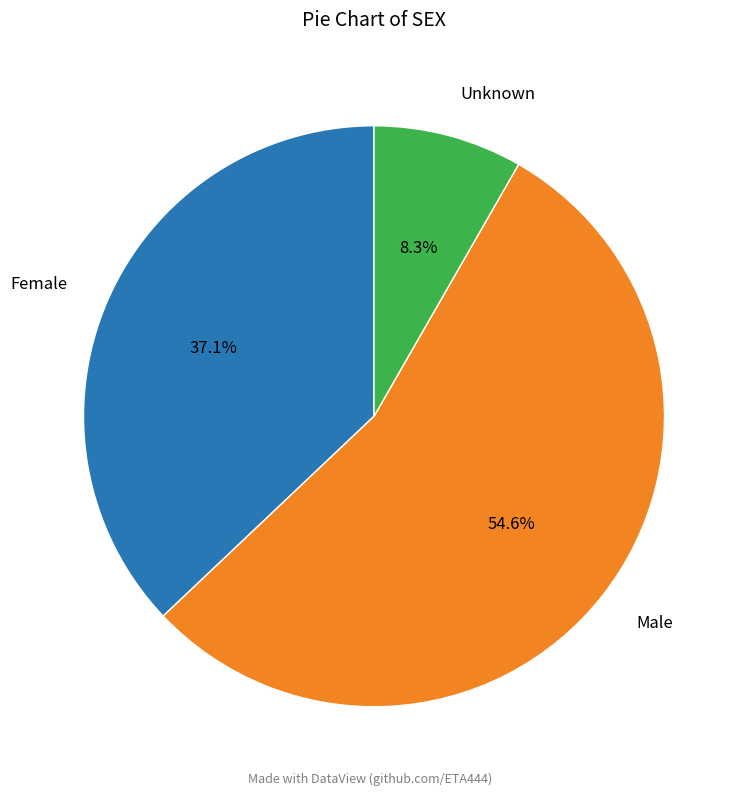

What is the smallest slice in the pie chart?

Unknown